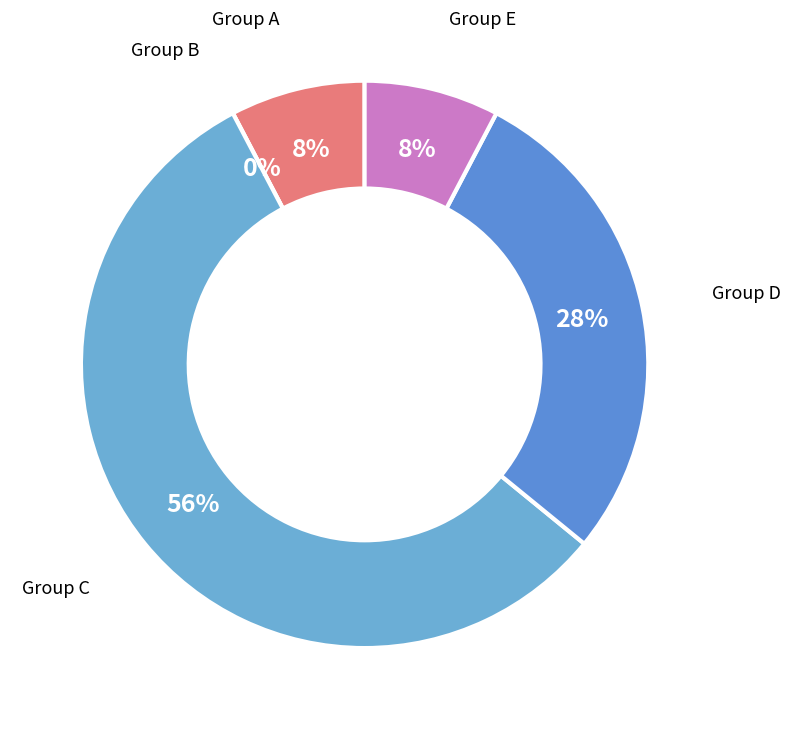

Does any single category account for the majority?

No